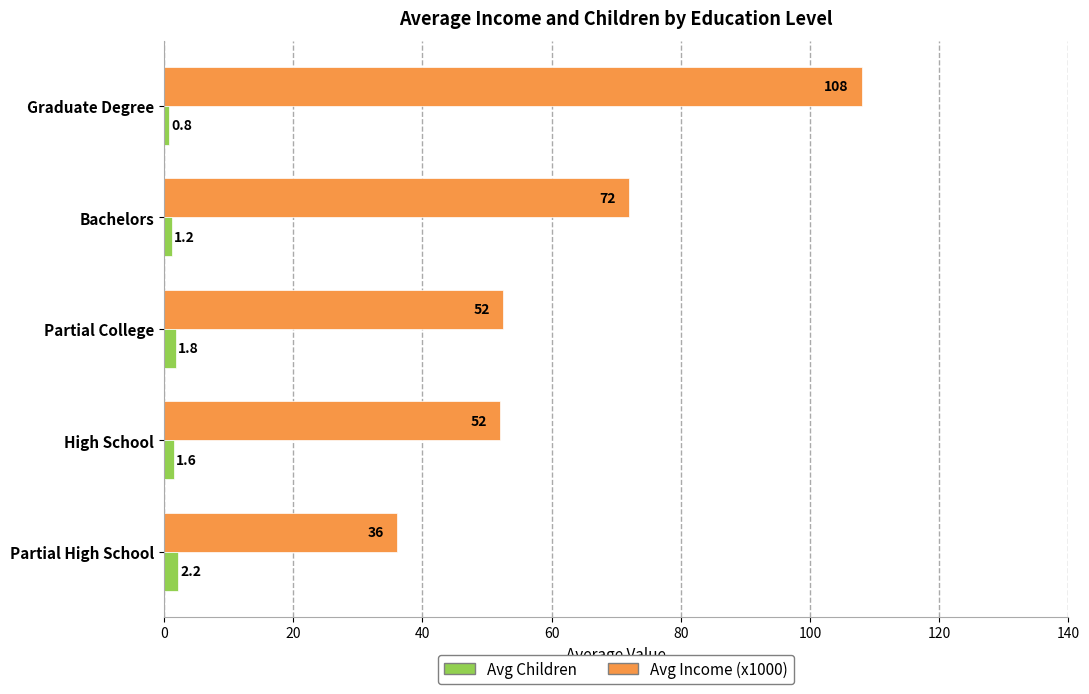

What are all the series names shown in the legend?

Avg Children, Avg Income (x1000)